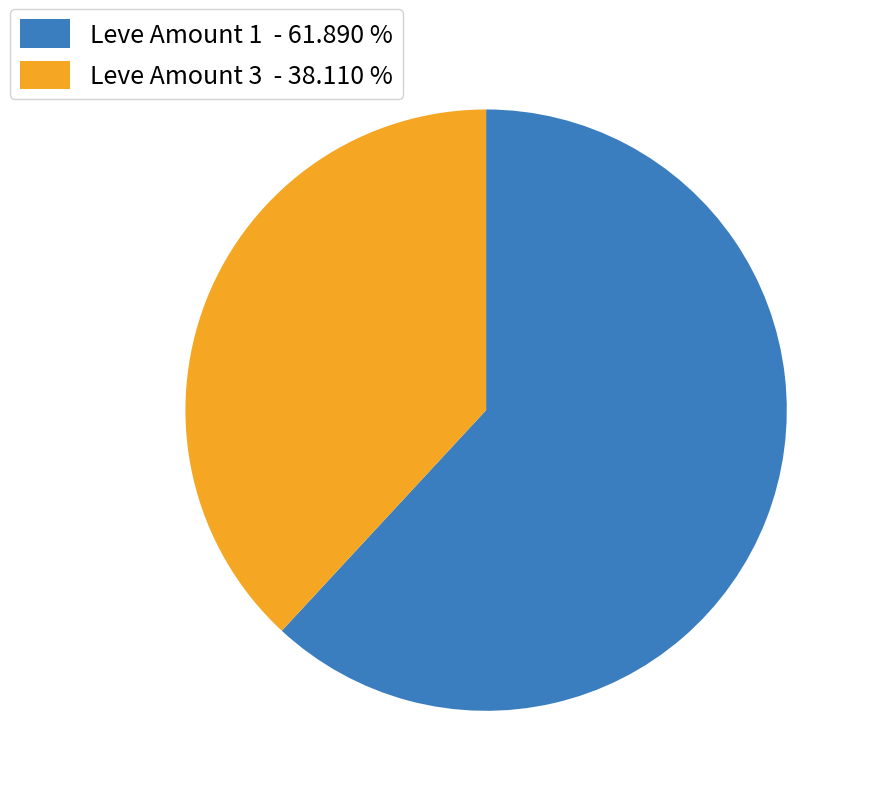

Rank the categories by value from lowest to highest.

Leve Amount 3 - 38.110 %, Leve Amount 1 - 61.890 %